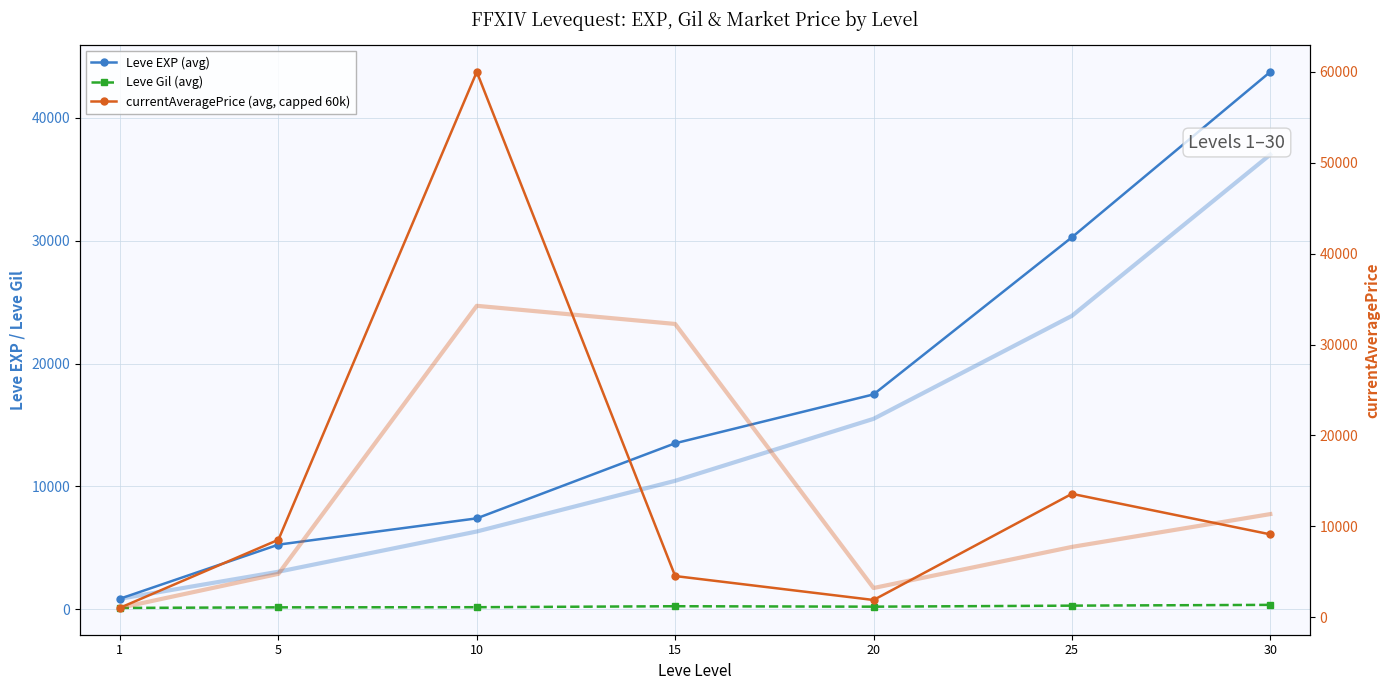

What are all the series names shown in the legend?

Leve EXP (avg), Leve Gil (avg), currentAveragePrice (avg, capped 60k)